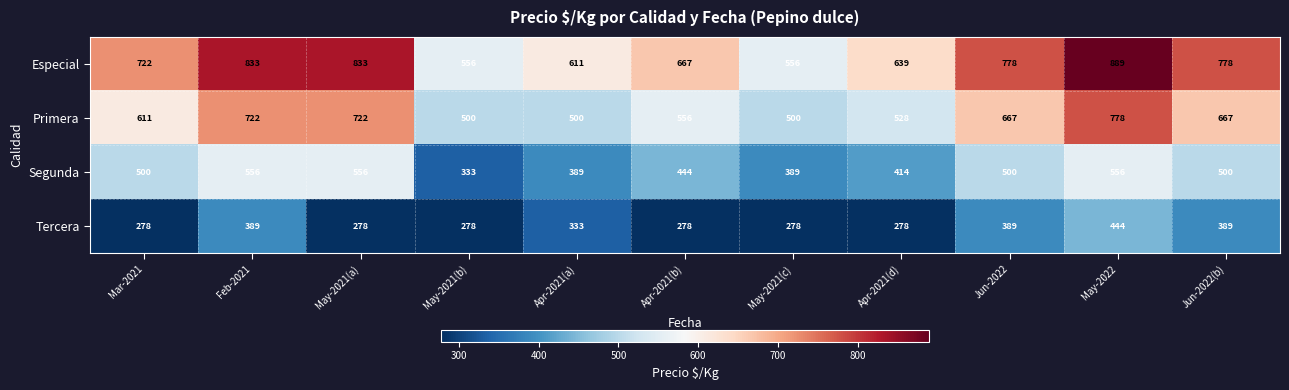

The value of Tercera at May-2021(a) is 114. True or false?

False